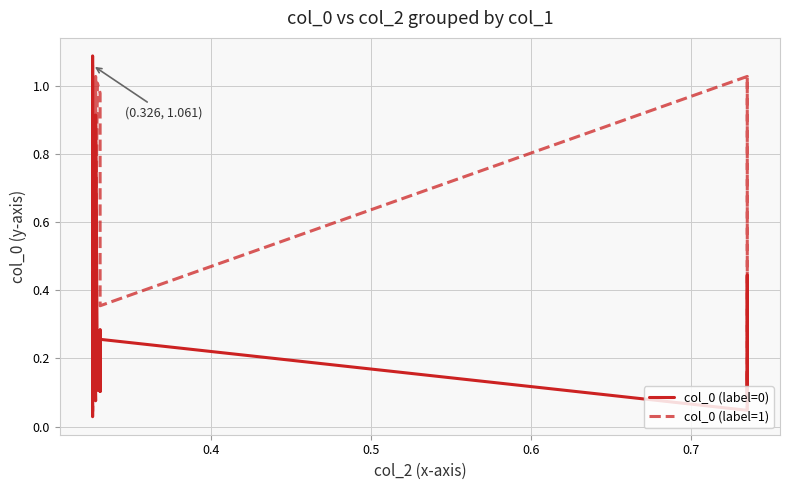

True or false: col_0 (label=1) has more than 1 points higher than both neighbors.

True